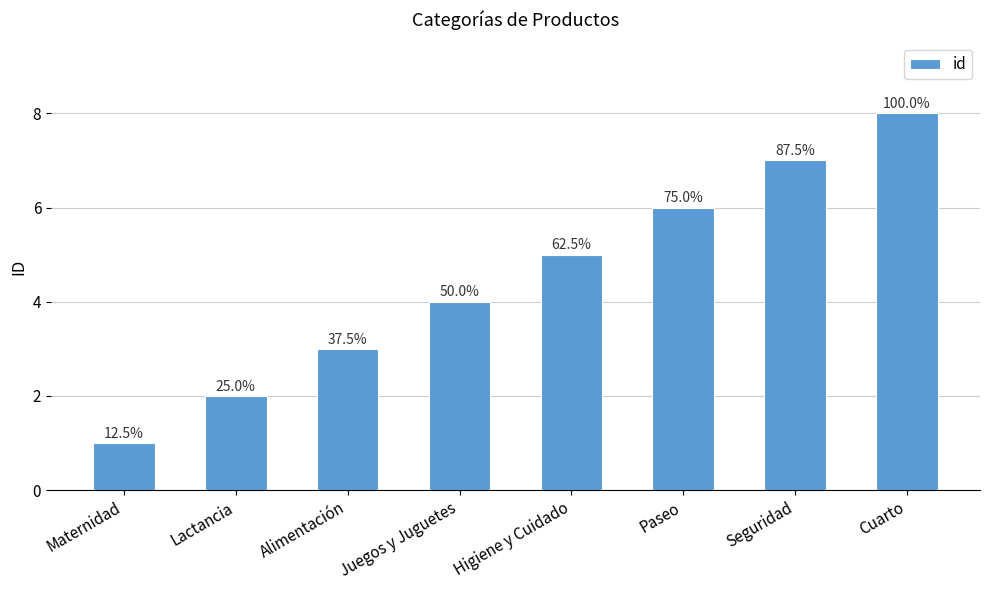

What position from the left is Seguridad?

7